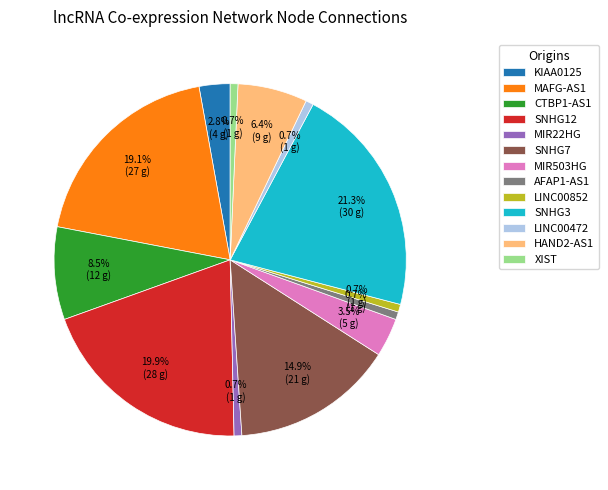

Combined, do SNHG3 and HAND2-AS1 account for over 50%?

No